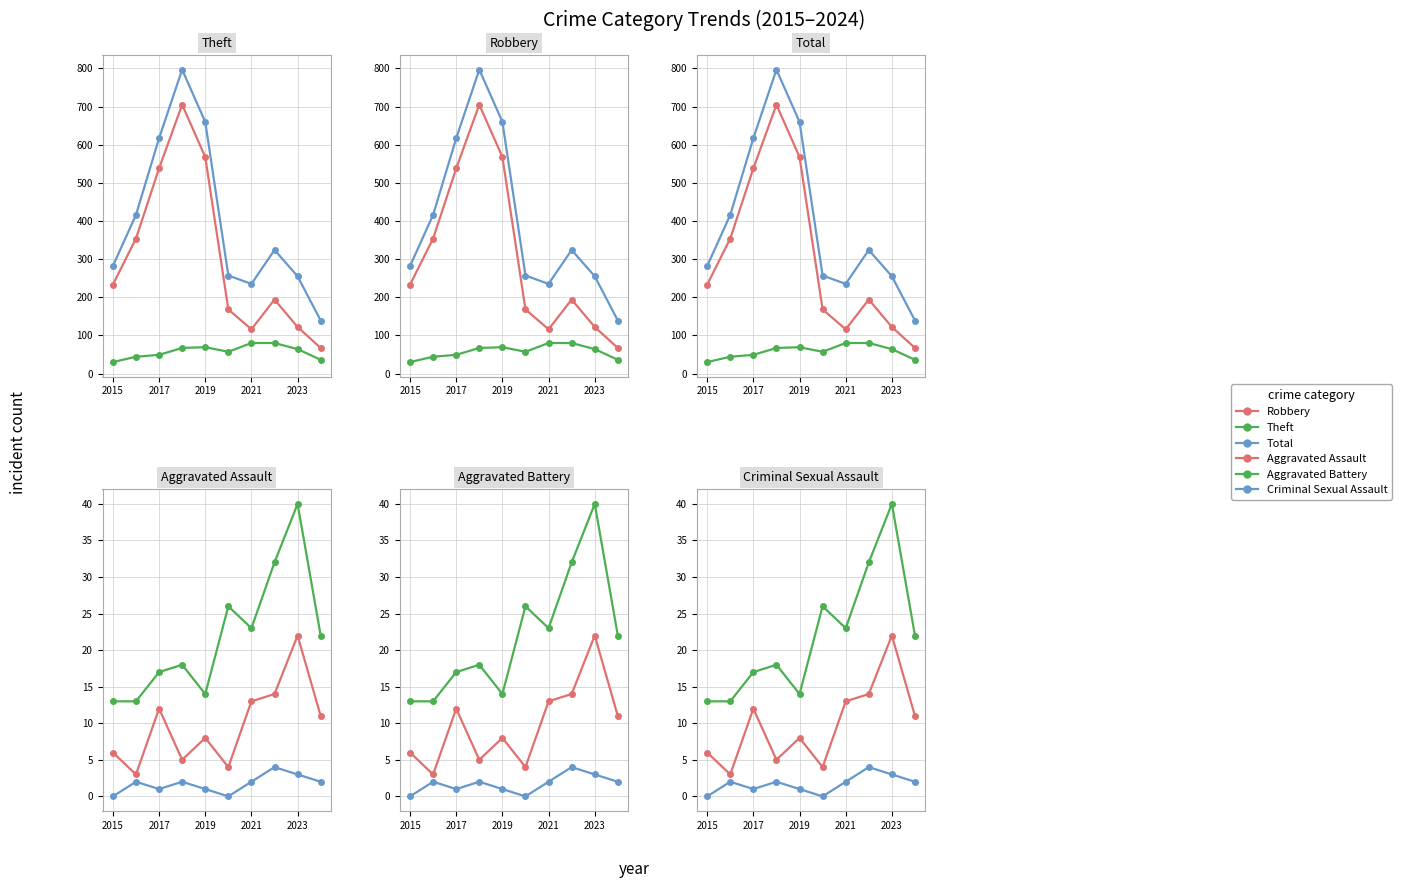

Is it true that Theft equals 167 at 2021?

False